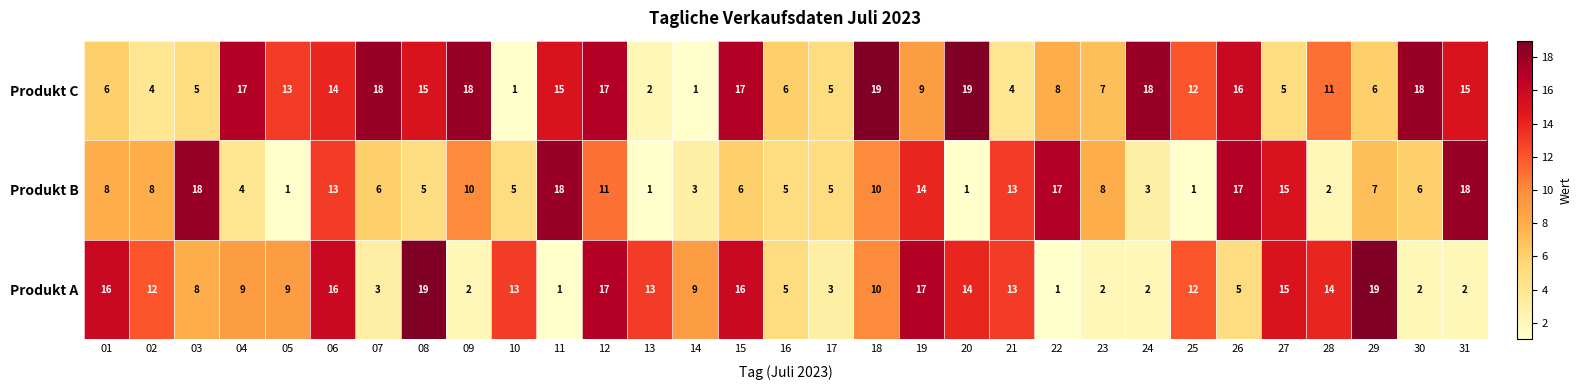

The value of Produkt B at 06 is 13. True or false?

True